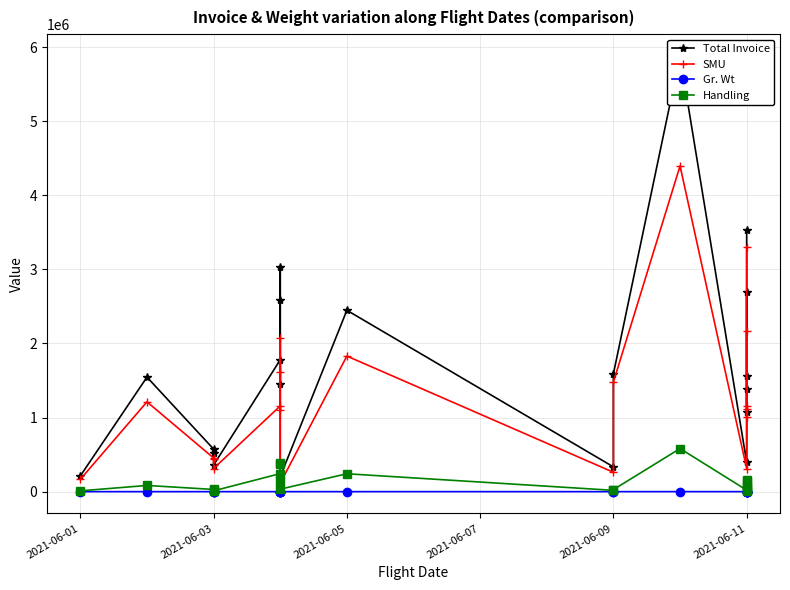

Reading left to right, extract all data points from this chart.

Total Invoice: 213122.0	1545477.2	574124.4	528069.6	358872.0	1779925.2	1453165.2	3035848.8	2586040.4	202405.2	2447778.0	334245.2	1591180.0	5880049.0	394806.8	1566419.0	2688416.8	1383579.2	1074405.2	3536082.0
SMU: 166650.0	1212090.0	453750.0	446820.0	312400.0	1156650.0	1097250.0	2075700.0	1609850.0	113850.0	1829850.0	261690.0	1479500.0	4395930.0	309210.0	1151700.0	2168100.0	1115400.0	1011450.0	3308250.0
Gr. Wt: 8.0	76.0	27.0	18.0	10.0	116.0	66.0	179.0	182.0	16.0	115.0	16.0	25.0	277.0	4.0	77.0	119.0	61.0	16.0	60.0
Handling: 11000.0	83600.0	29700.0	19800.0	11000.0	243600.0	138600.0	375900.0	382200.0	33600.0	241500.0	17600.0	27500.0	581700.0	20900.0	161700.0	130900.0	67100.0	8000.0	30000.0